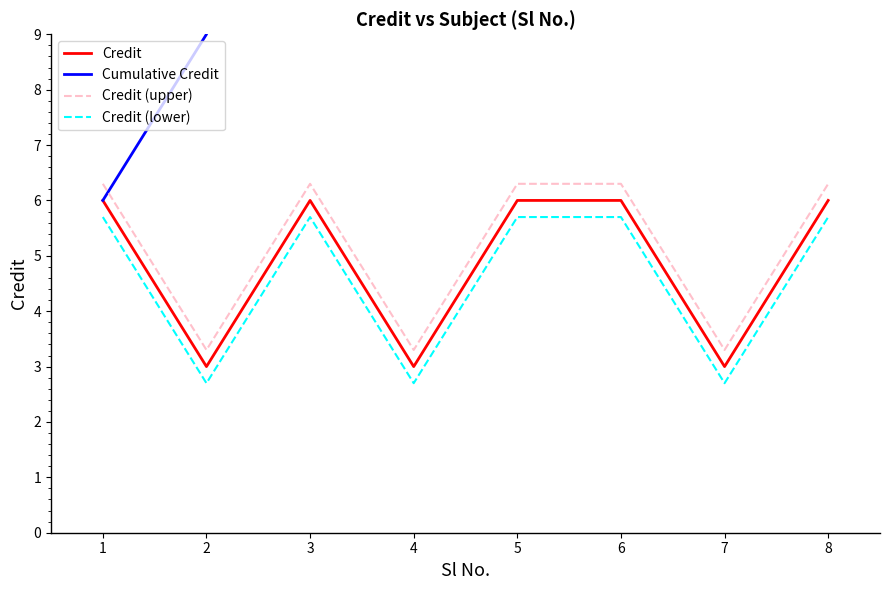

True or false: Credit and Cumulative Credit cross at least once.

False